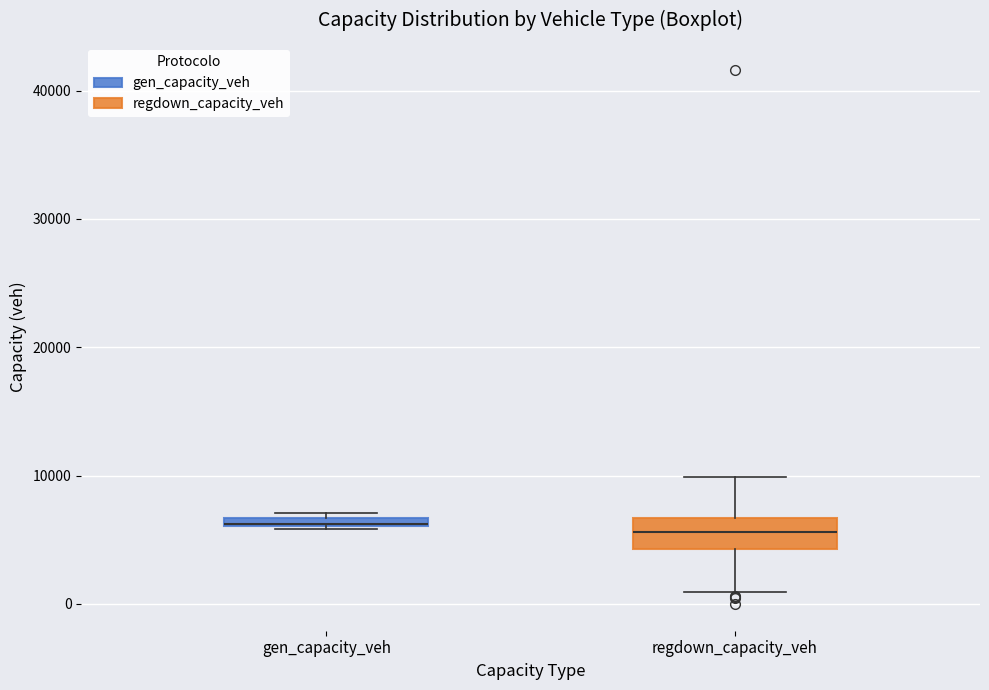

Where is the upper edge of the box for gen_capacity_veh on the y-axis? The values are not printed on the chart, so give them approximately, as read against the axis.

7000